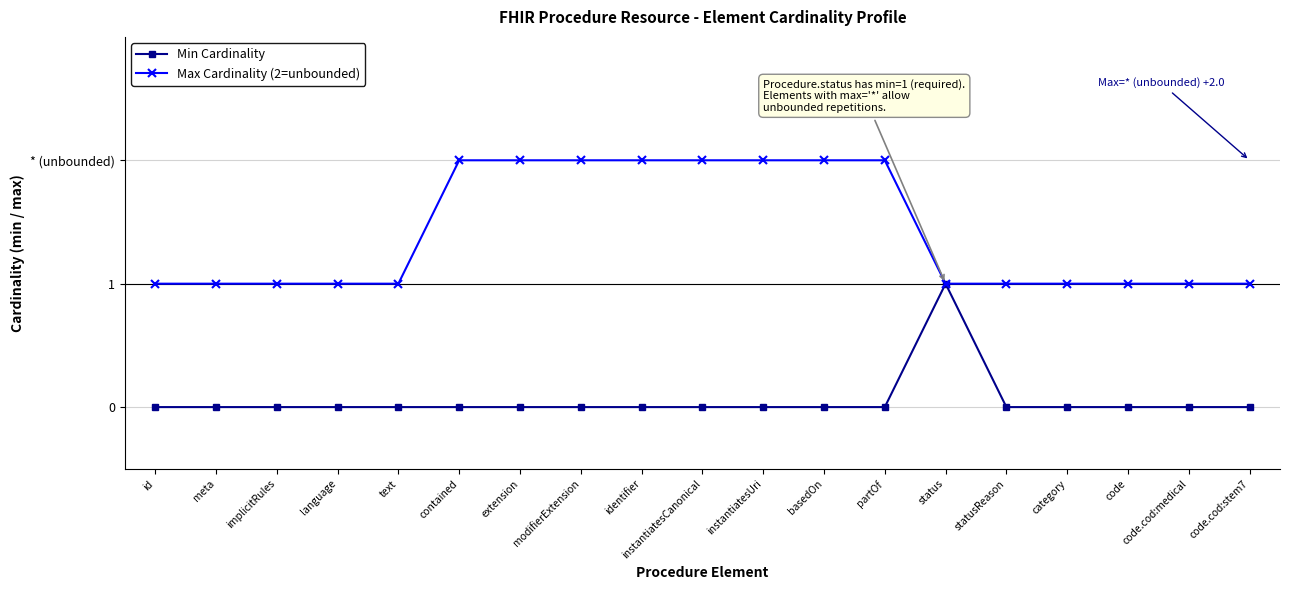

What is the total value across all series at implicitRules?

1